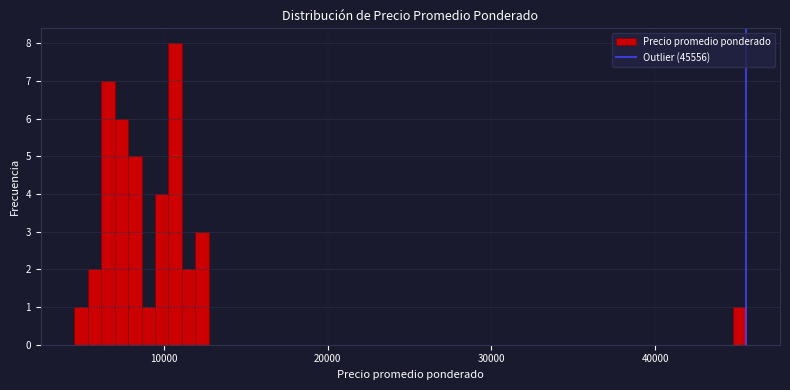

Around what value on the x-axis is the tallest bar? Give the approximate position of its centre, as read against the axis.

11000